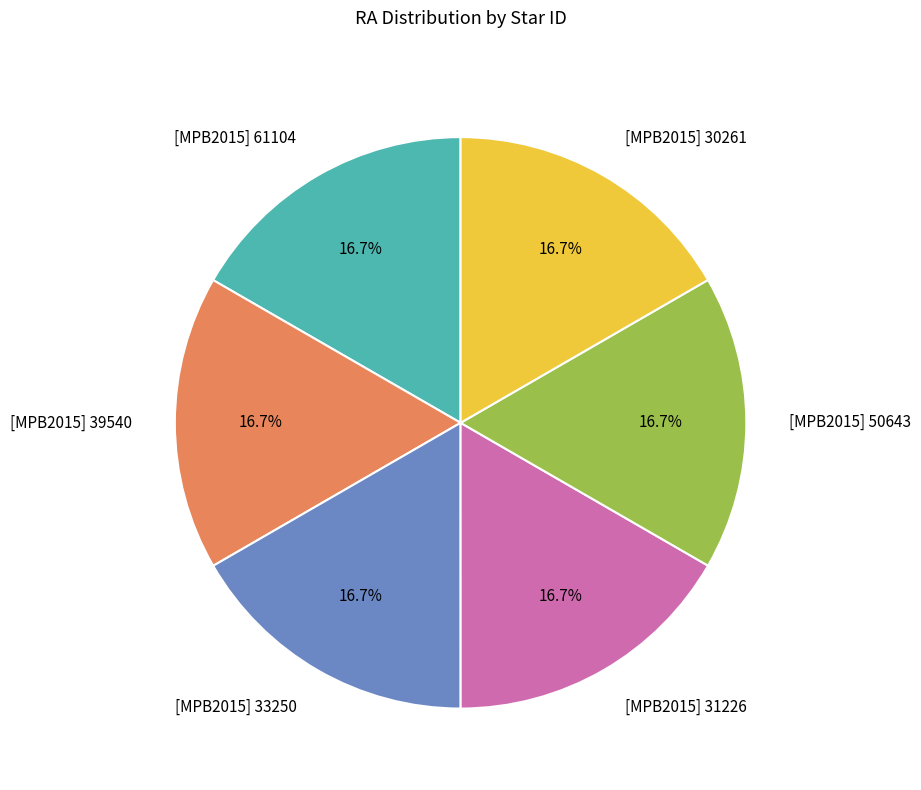

Is it true that [MPB2015] 50643 is 23% of the pie?

False